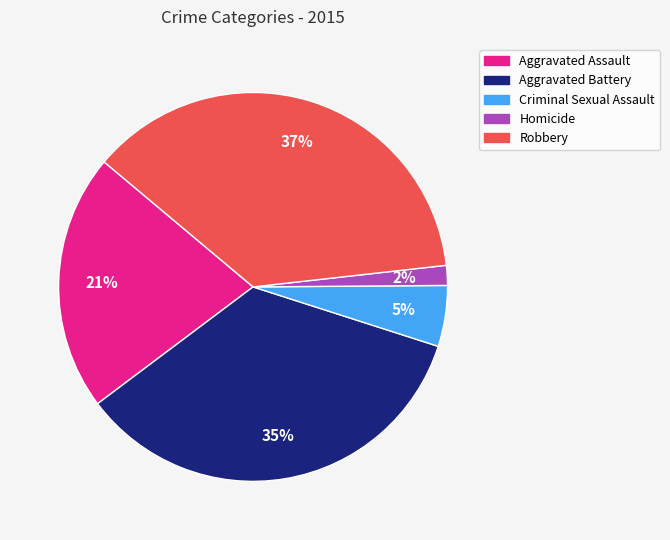

Which has a higher value, Aggravated Battery or Aggravated Assault?

Aggravated Battery